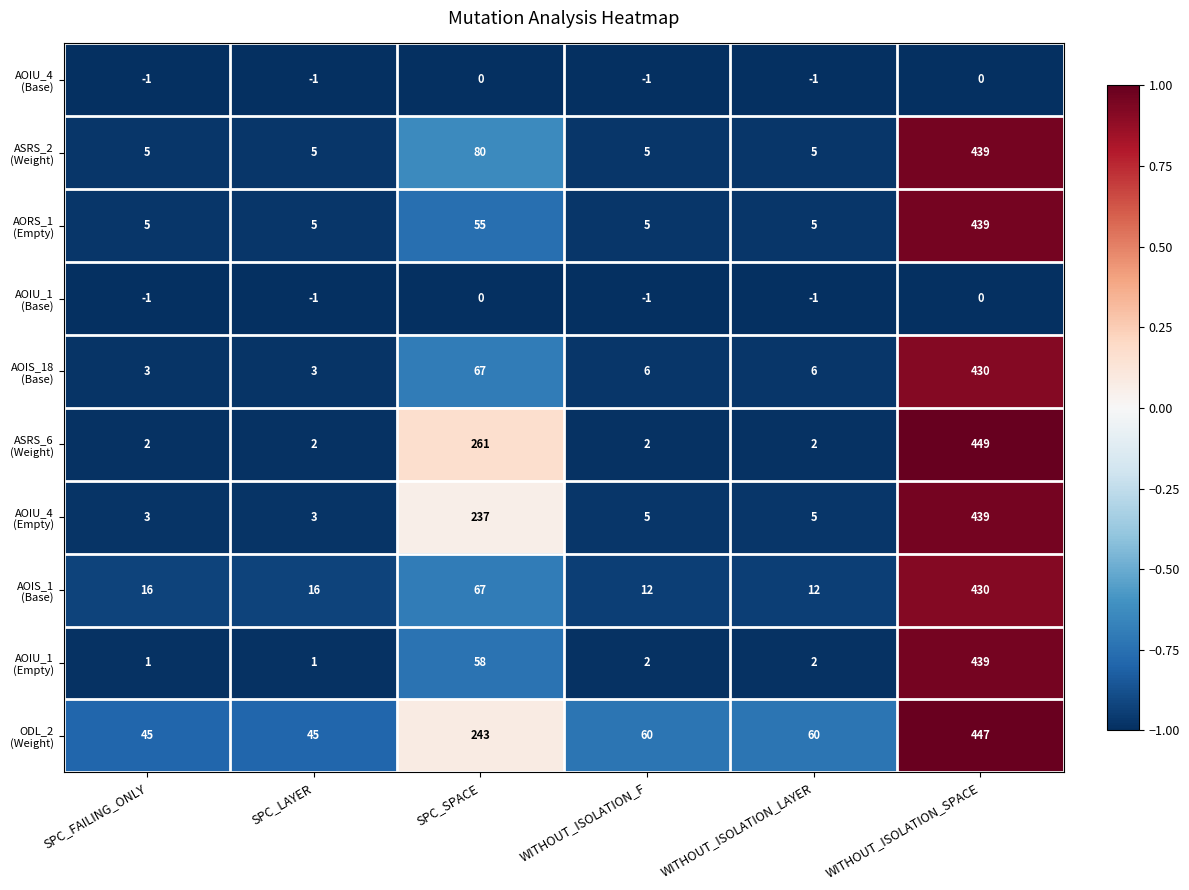

What is the total value across all series at WITHOUT_ISOLATION_SPACE?

3512